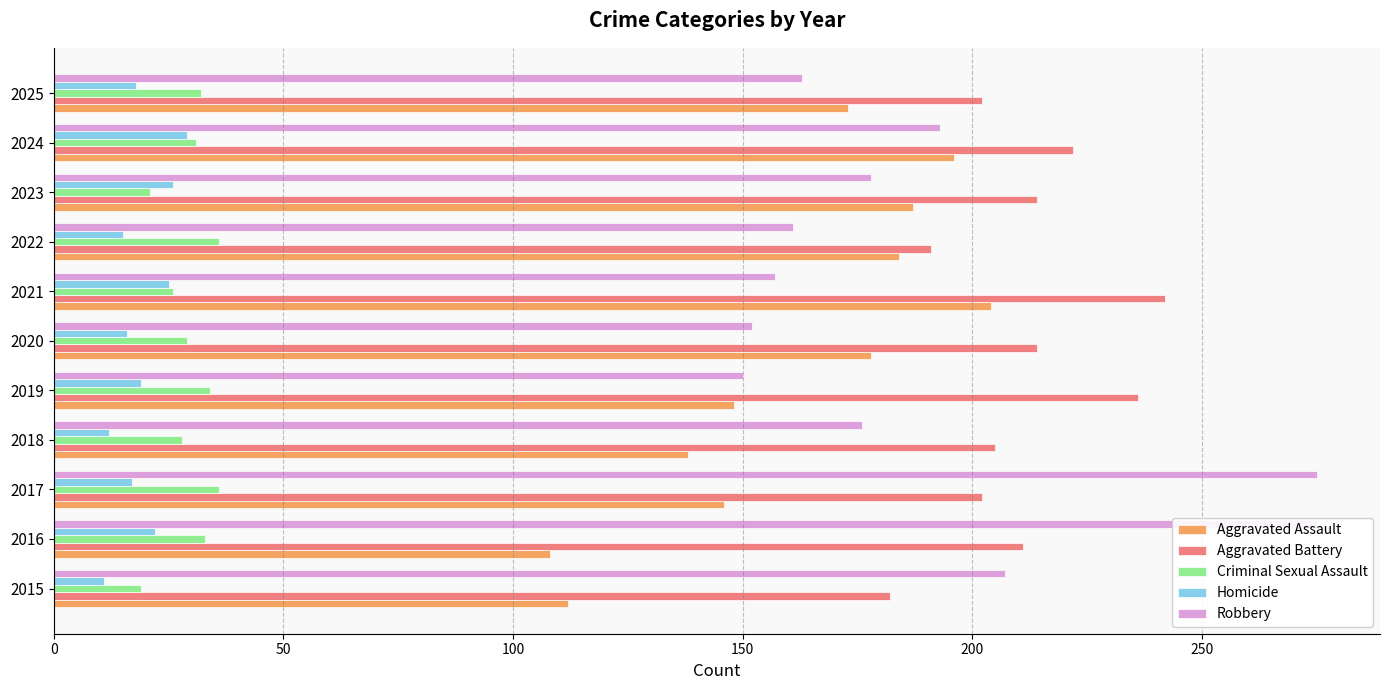

Is it true that Robbery equals 92 at 2025?

False